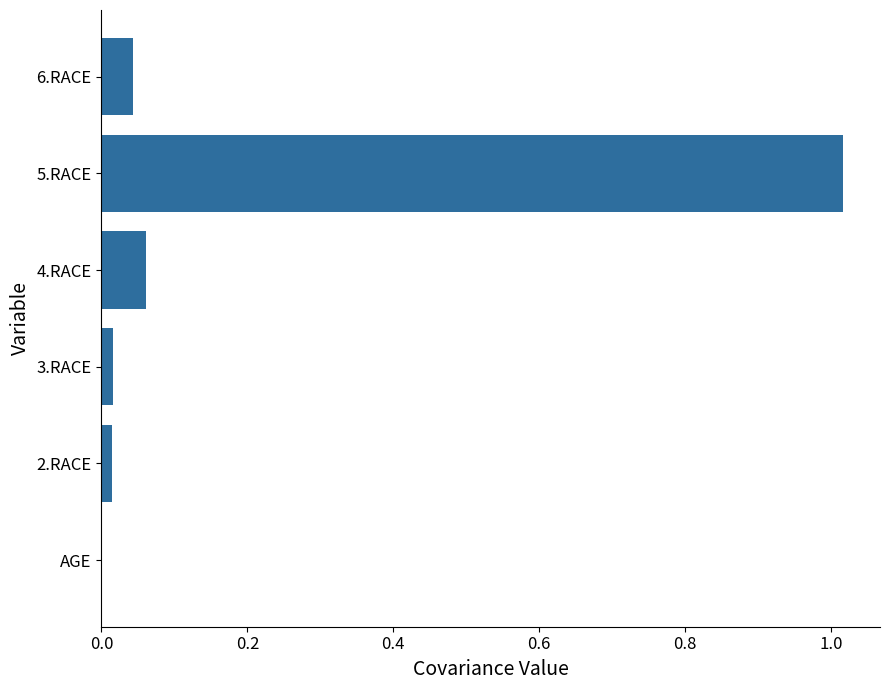

The chart shows a value of 0.0 at 2.RACE. True or false?

True